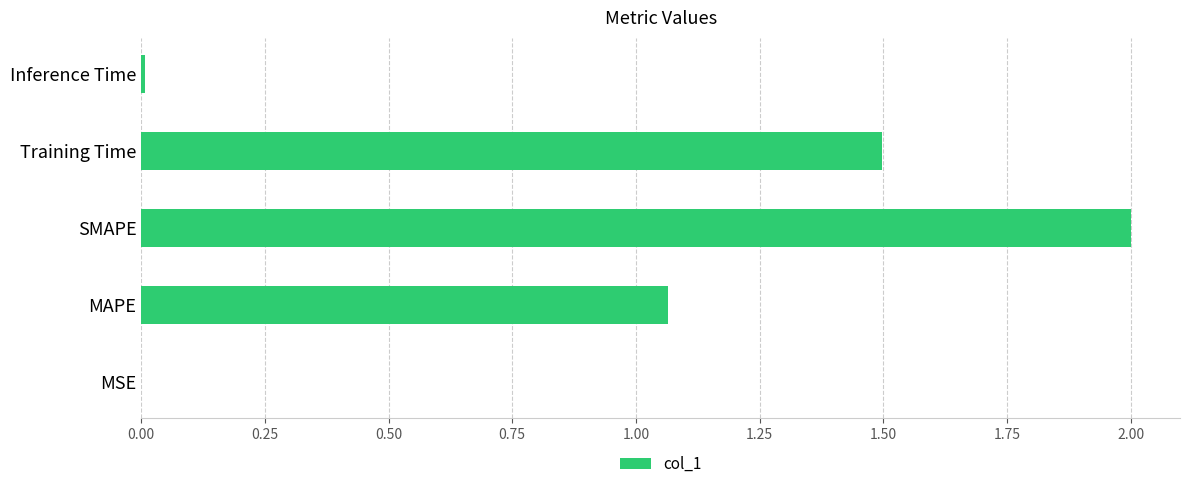

Is it true that the value at Inference Time is 0.0?

True